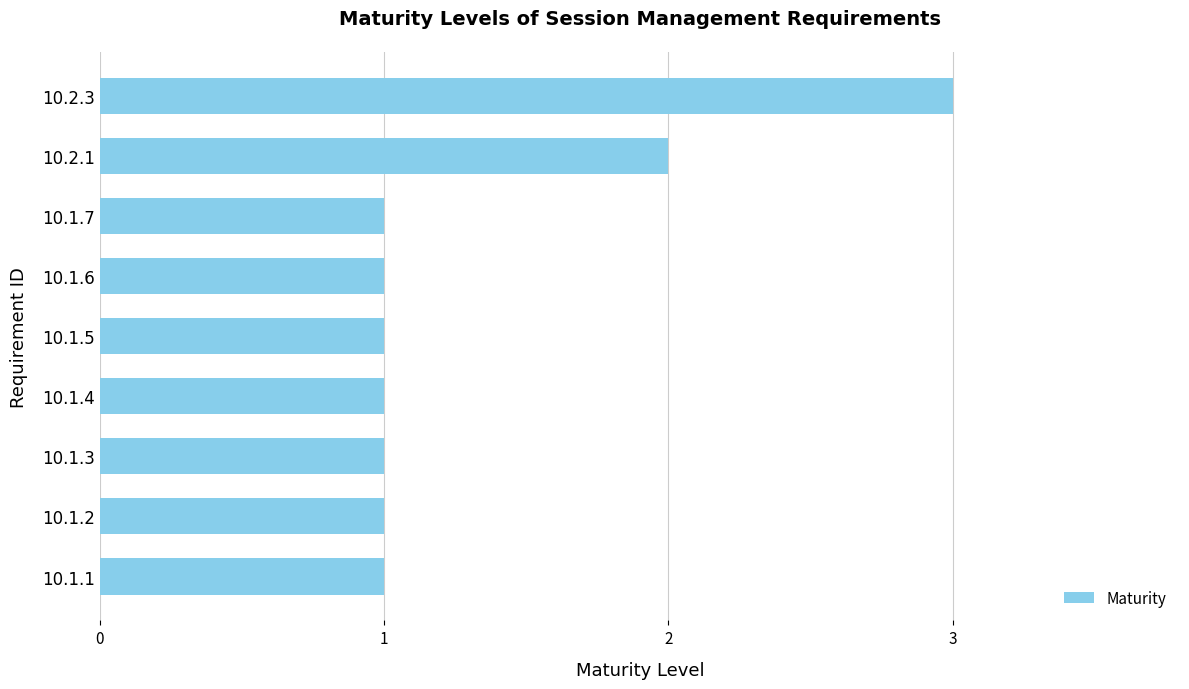

How many series are shown in this chart?

1